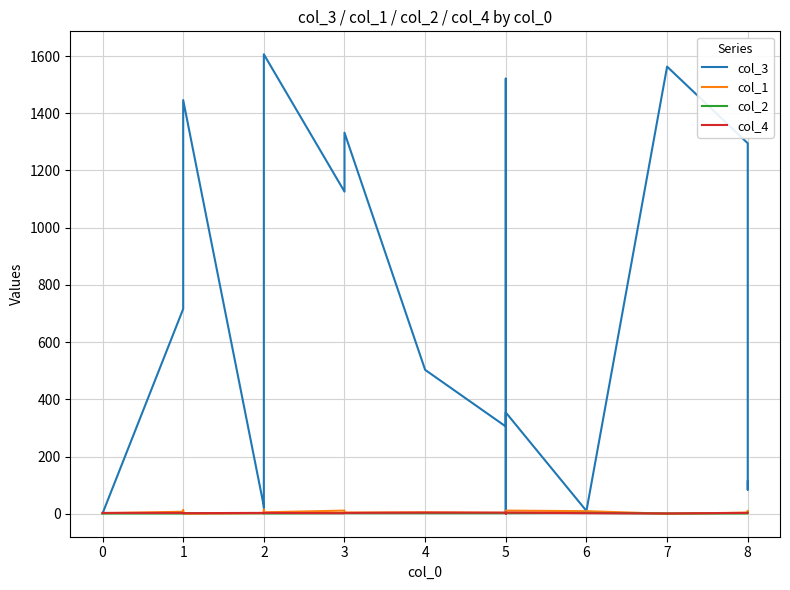

What is the difference between the maximum and minimum values in the col_2 series?

3